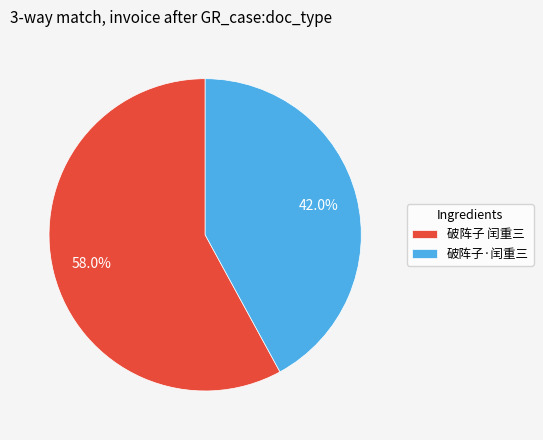

To the nearest percent, what is the combined percentage of 破阵子 闰重三 and 破阵子·闰重三?

100%